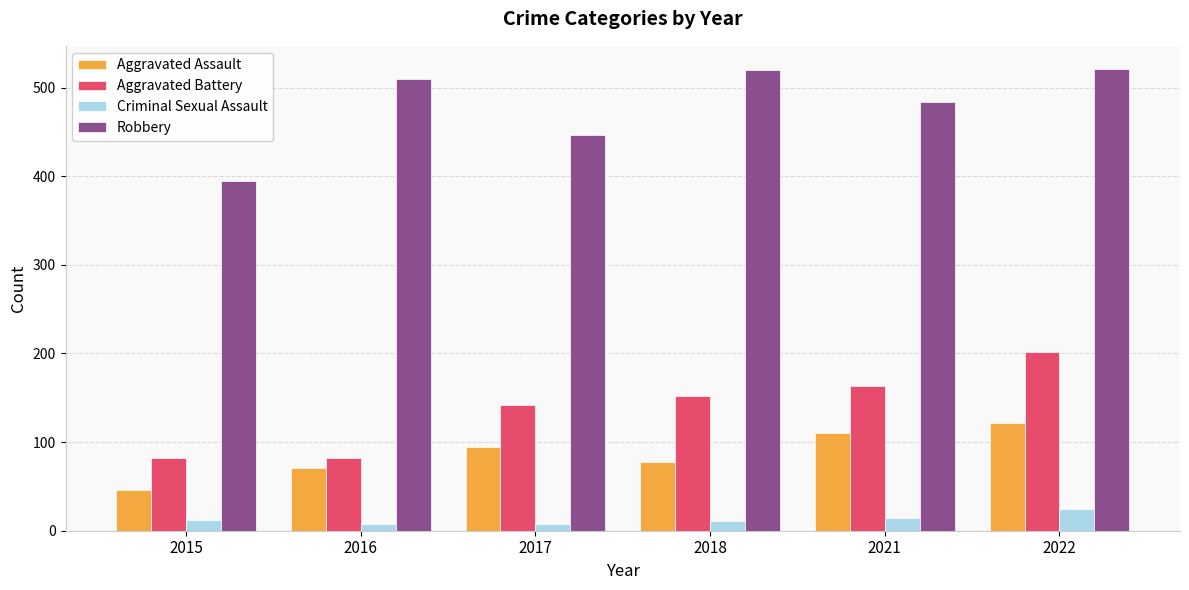

What is the value of the Aggravated Assault bar at the 1st from the left?

46